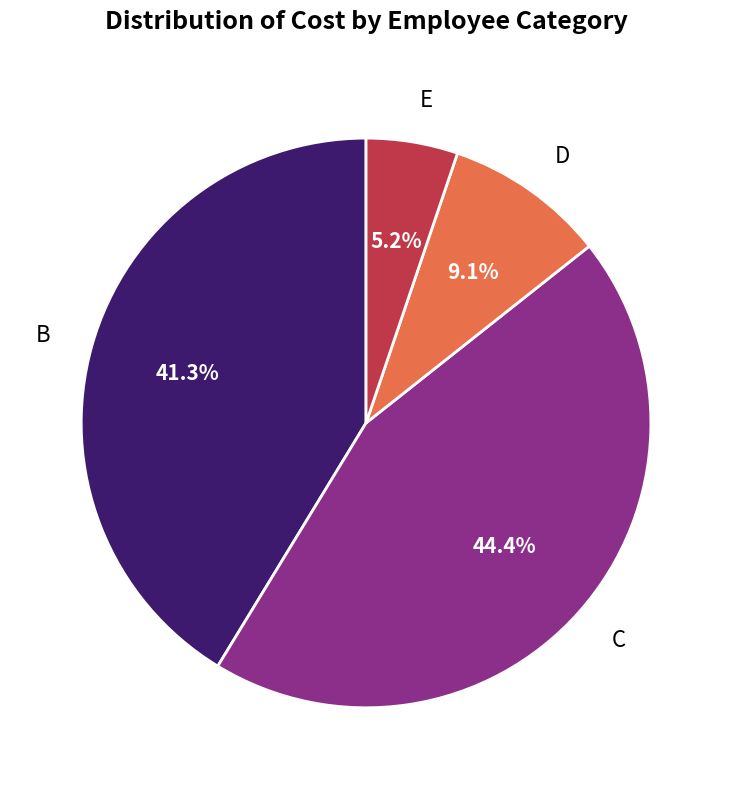

To the nearest percent, what is the difference between the largest and smallest slice percentages?

39%